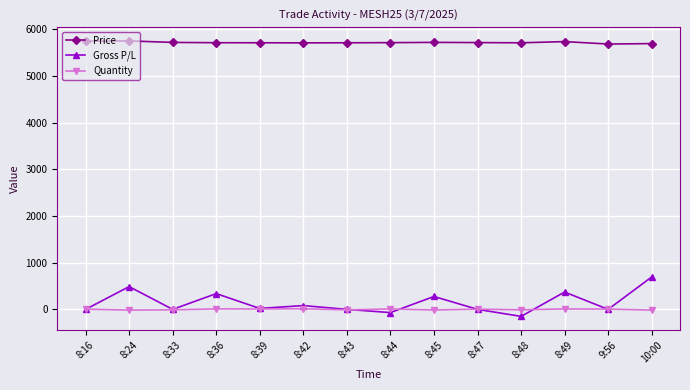

Which series has the largest range (max minus min)?

Gross P/L